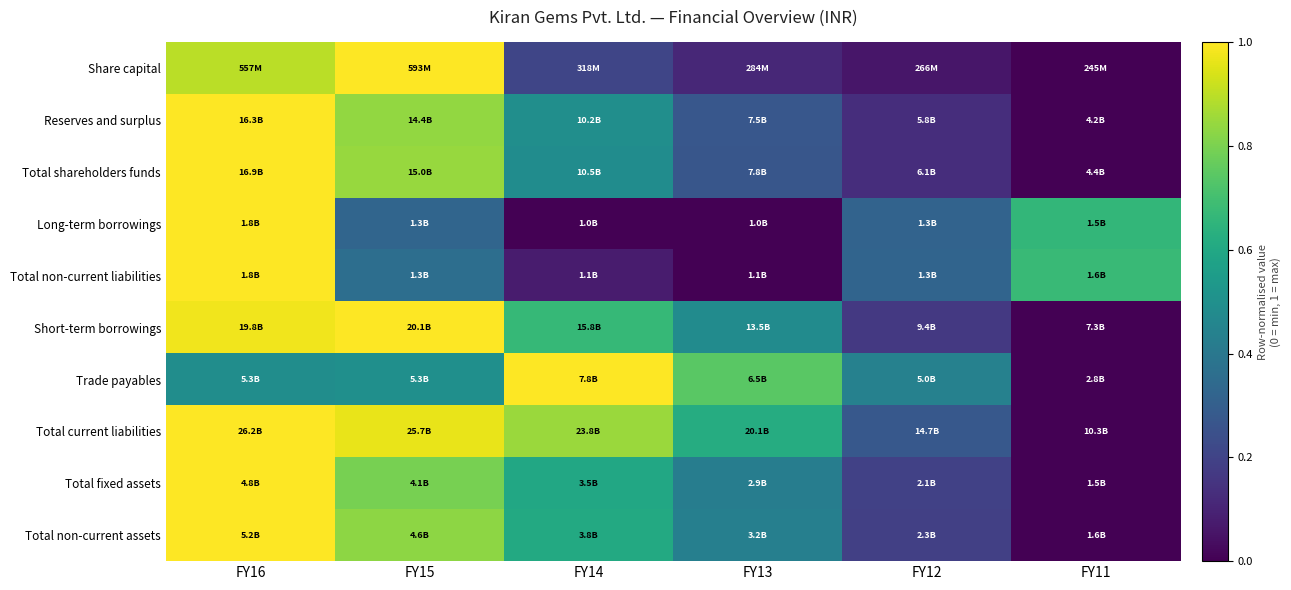

Reading left to right, transcribe all the data shown in this chart.

Share capital: FY16=0.9	FY15=1.0	FY14=0.2	FY13=0.1	FY12=0.1	FY11=0.0
Reserves and surplus: FY16=1.0	FY15=0.8	FY14=0.5	FY13=0.3	FY12=0.1	FY11=0.0
Total shareholders funds: FY16=1.0	FY15=0.8	FY14=0.5	FY13=0.3	FY12=0.1	FY11=0.0
Long-term borrowings: FY16=1.0	FY15=0.3	FY14=0.0	FY13=0.0	FY12=0.3	FY11=0.7
Total non-current liabilities: FY16=1.0	FY15=0.4	FY14=0.1	FY13=0.0	FY12=0.3	FY11=0.7
Short-term borrowings: FY16=1.0	FY15=1.0	FY14=0.7	FY13=0.5	FY12=0.2	FY11=0.0
Trade payables: FY16=0.5	FY15=0.5	FY14=1.0	FY13=0.7	FY12=0.4	FY11=0.0
Total current liabilities: FY16=1.0	FY15=1.0	FY14=0.9	FY13=0.6	FY12=0.3	FY11=0.0
Total fixed assets: FY16=1.0	FY15=0.8	FY14=0.6	FY13=0.4	FY12=0.2	FY11=0.0
Total non-current assets: FY16=1.0	FY15=0.8	FY14=0.6	FY13=0.4	FY12=0.2	FY11=0.0